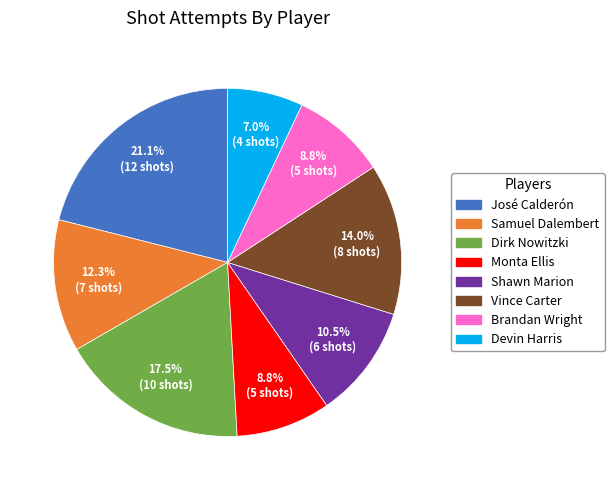

Which slice is the smallest?

Devin Harris